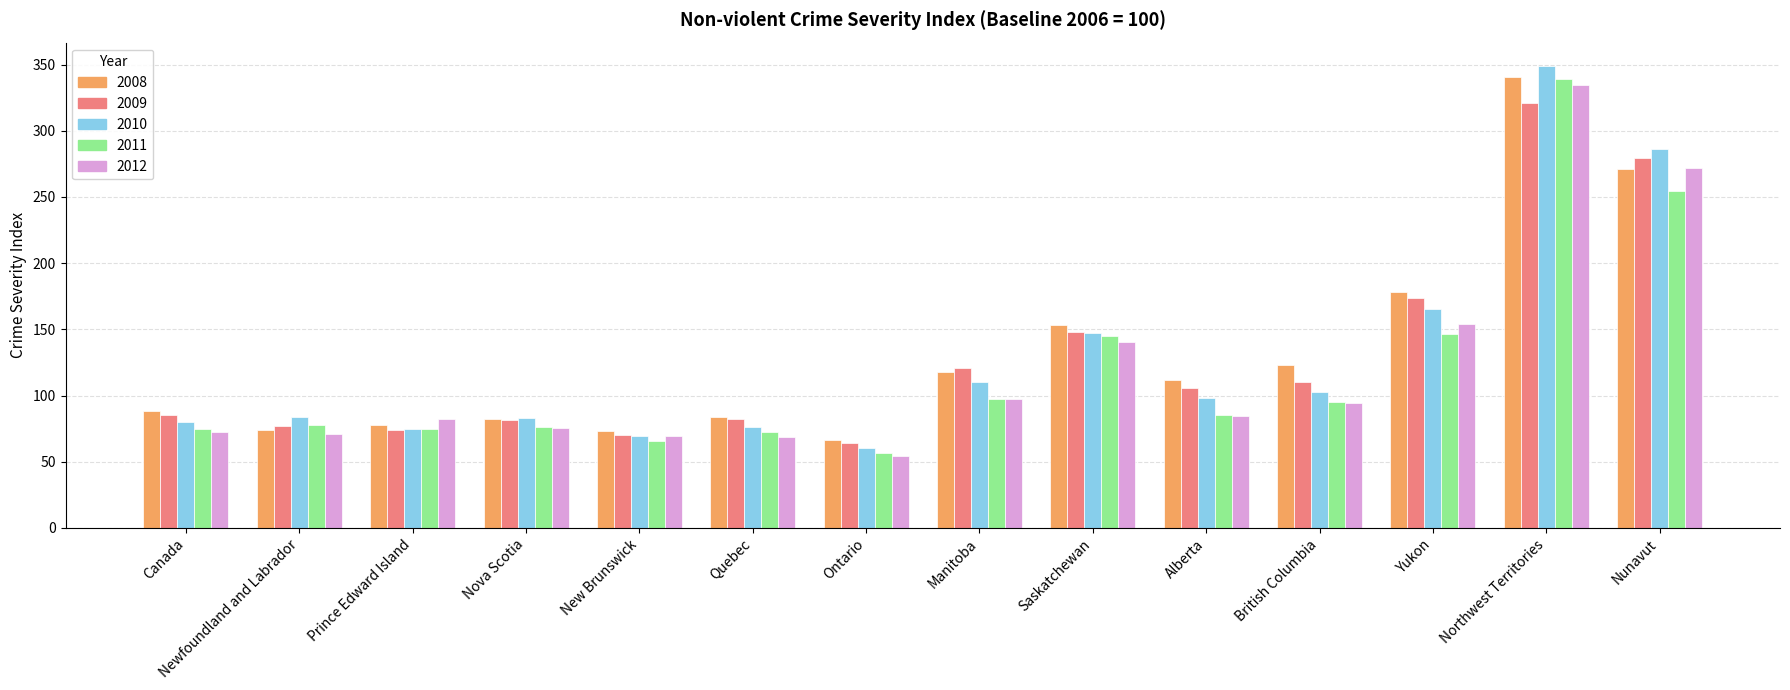

Are the bars horizontal?

No